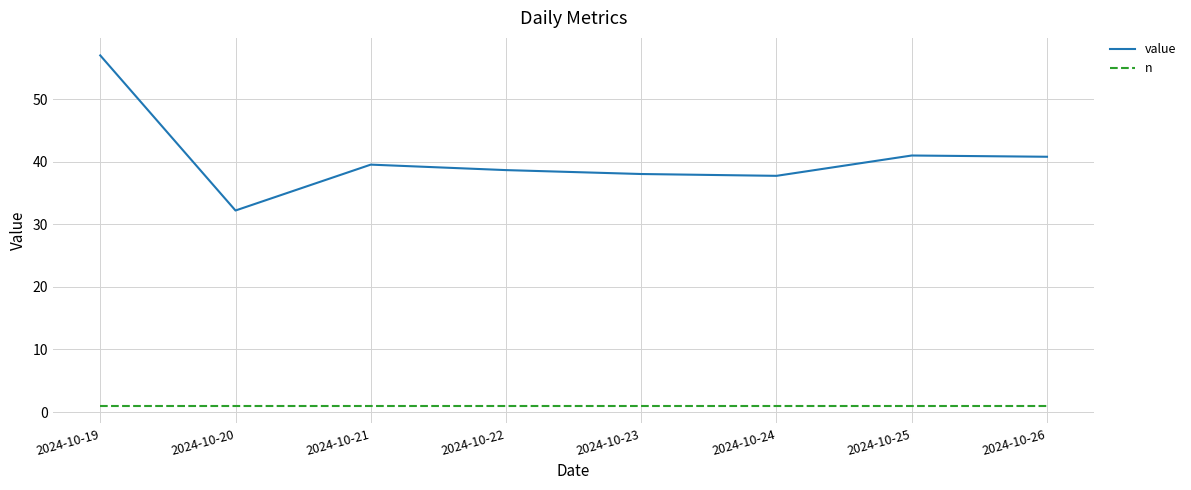

Rank the series by their maximum value, from lowest to highest.

n, value